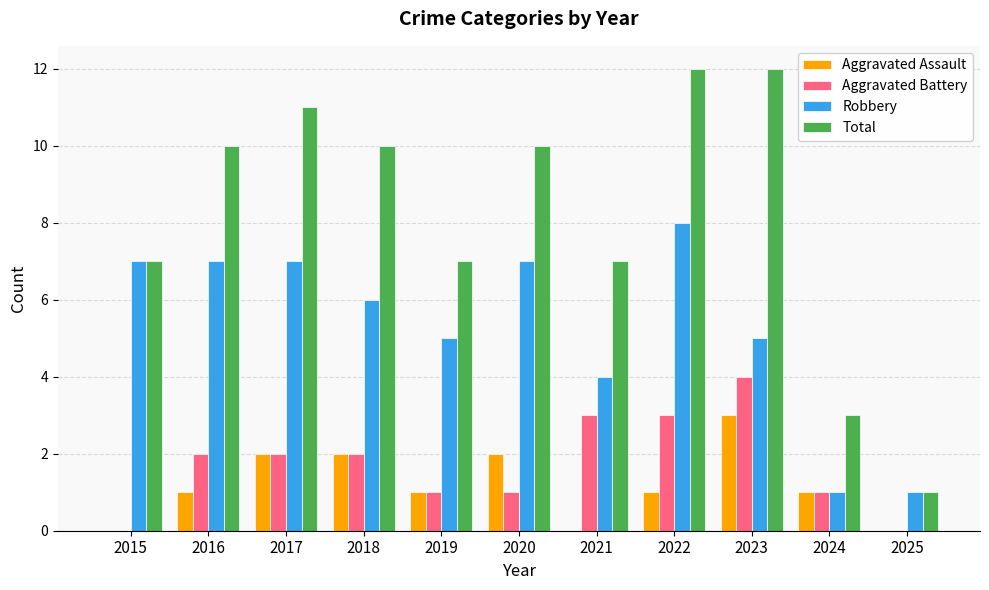

Where is Robbery nearest to the value 4?

2021